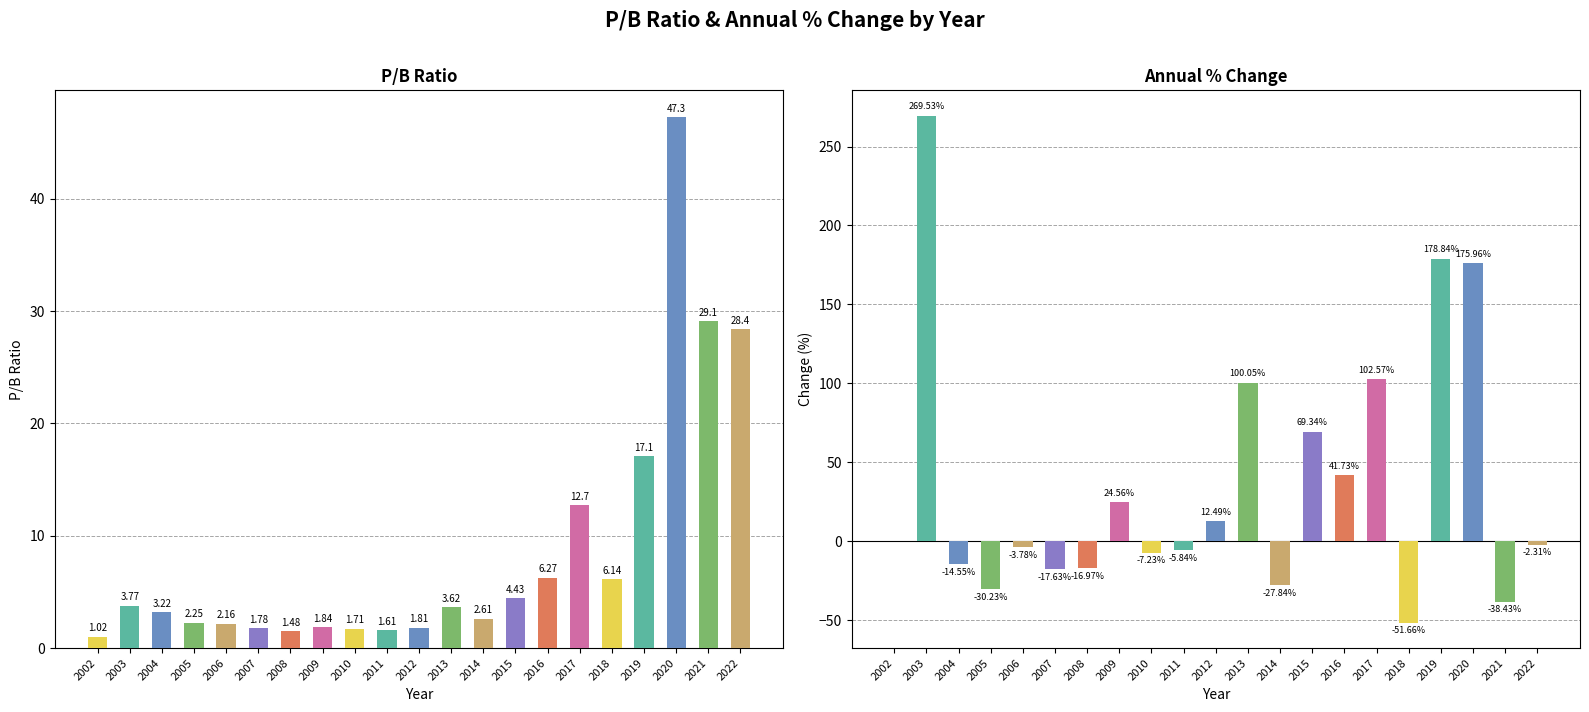

Is it true that pb_ratio equals 1.6 at 2011?

True